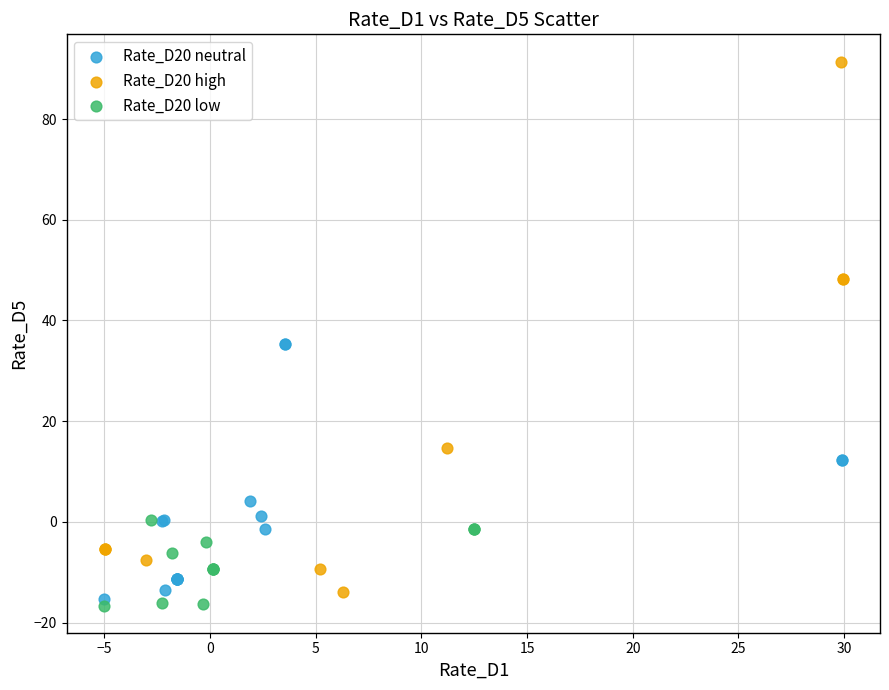

Which series reaches the maximum Y coordinate?

Rate_D20 high